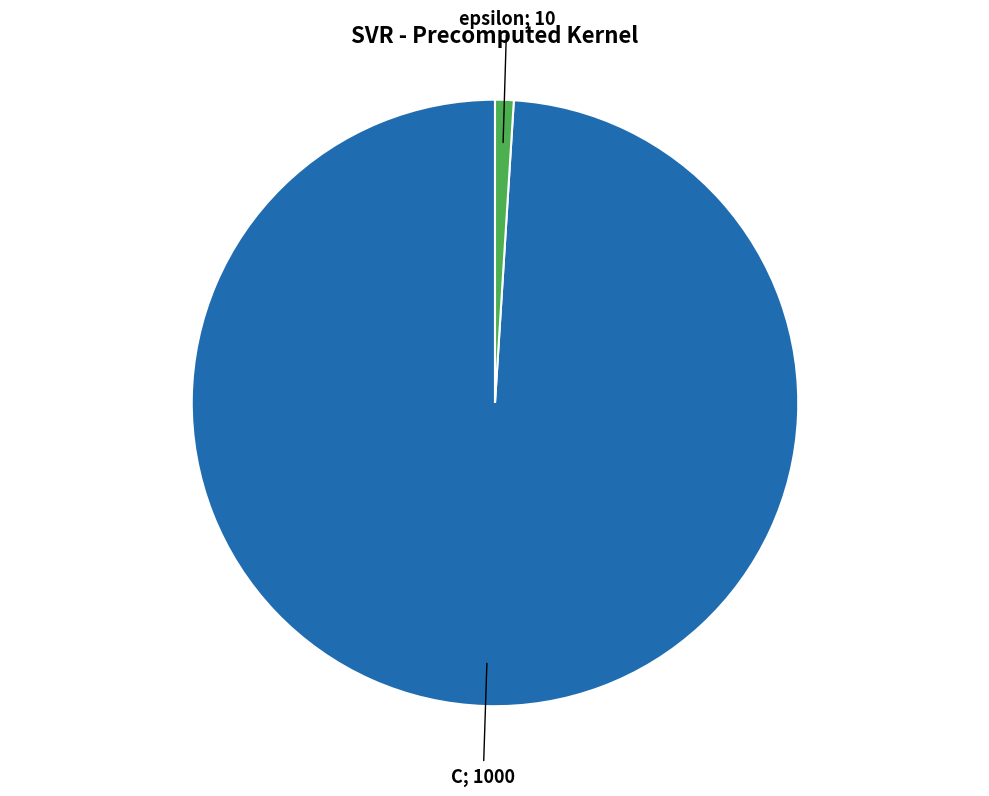

Does any single category account for the majority?

Yes